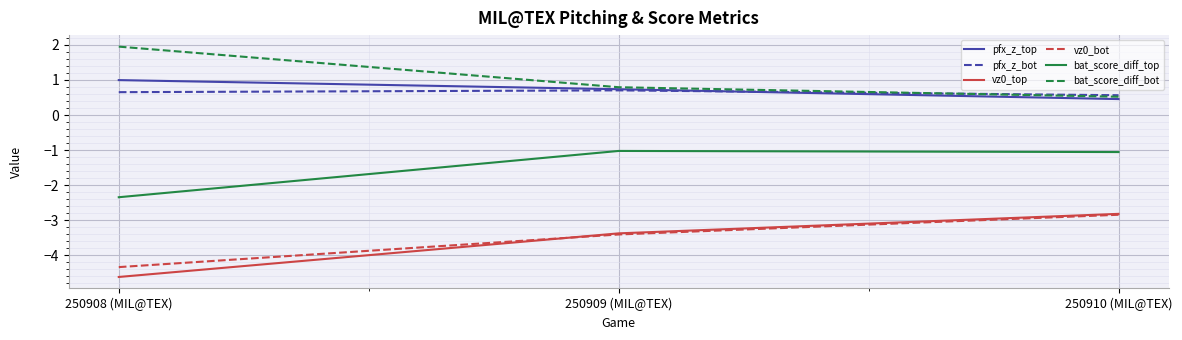

What is the highest value of the bat_score_diff_bot series?

2.0